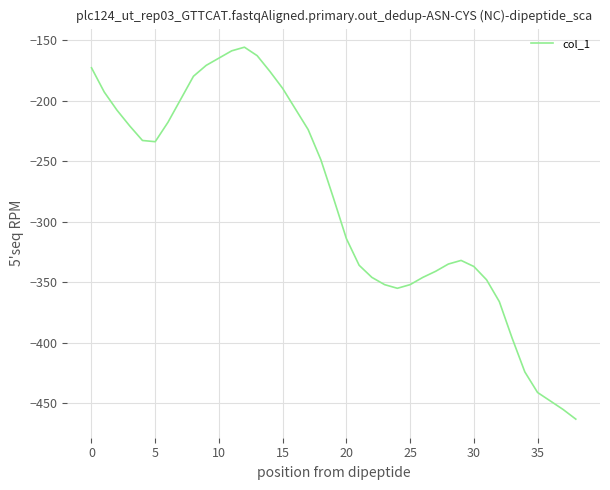

What is the greatest value displayed?

-156